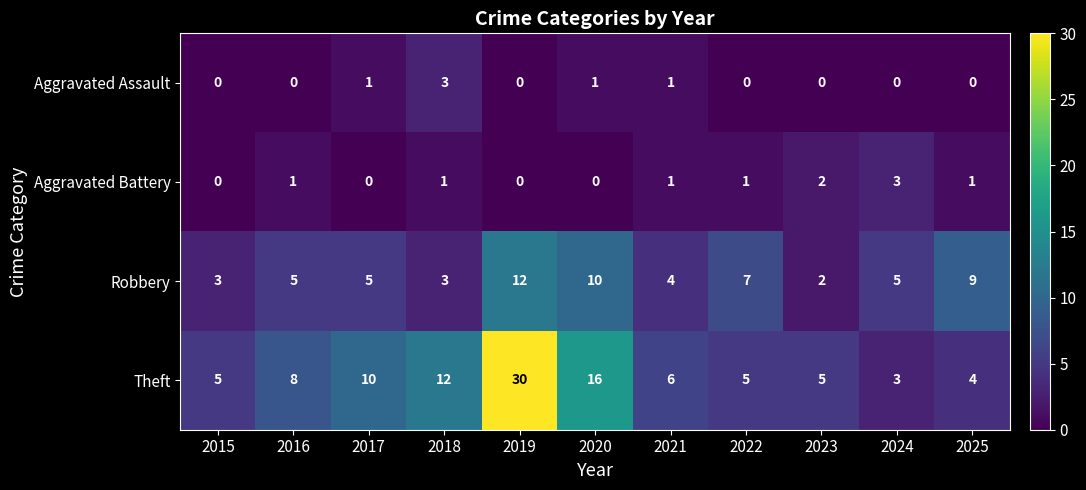

What is the total value across all series at 2023?

9